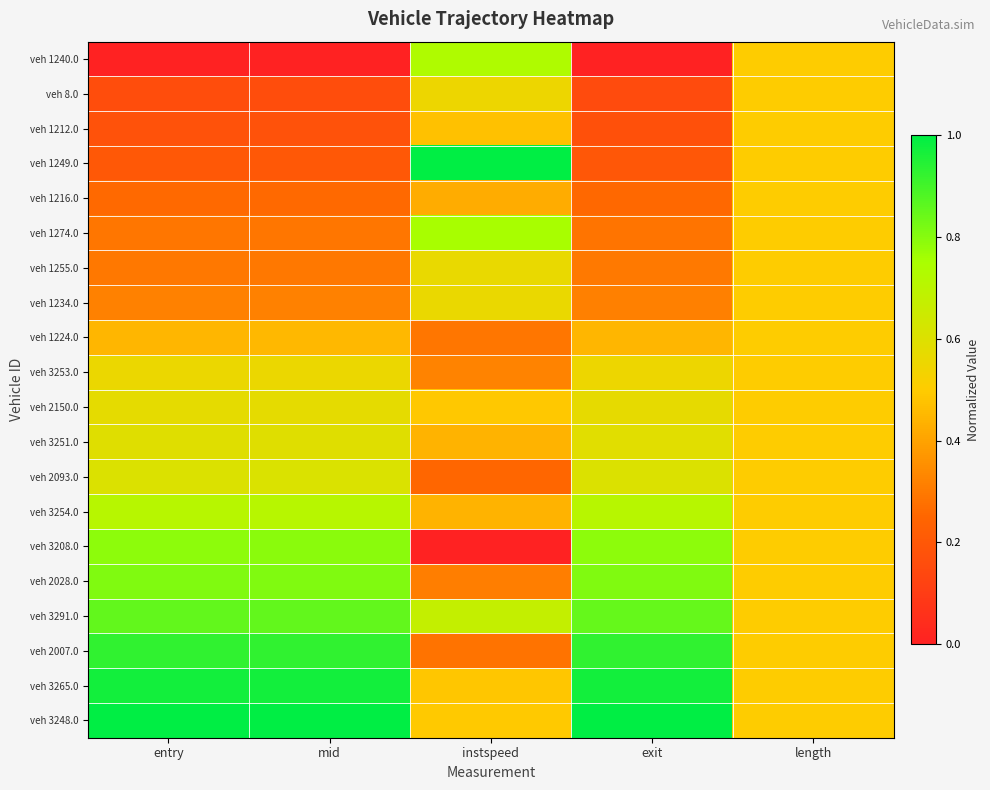

Which series has the largest total across all categories?

veh 3248.0